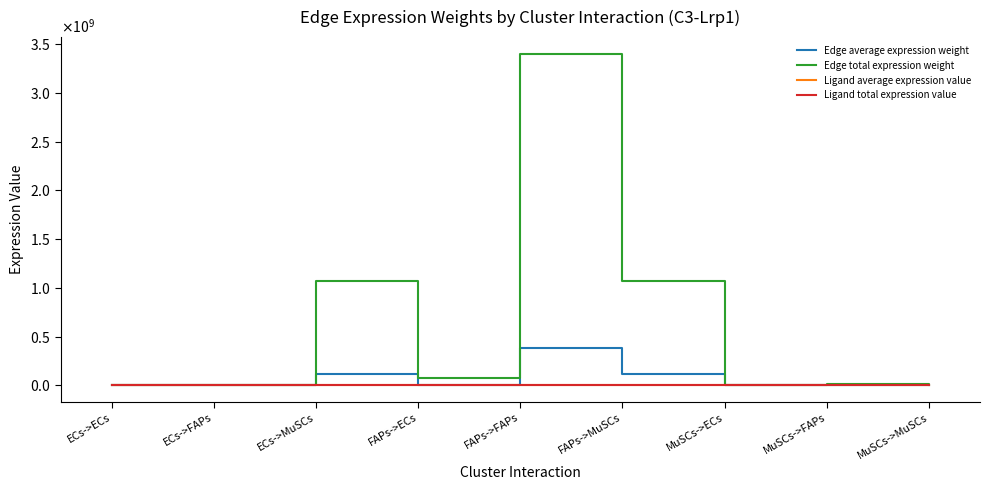

Does the chart have visible grid lines?

No